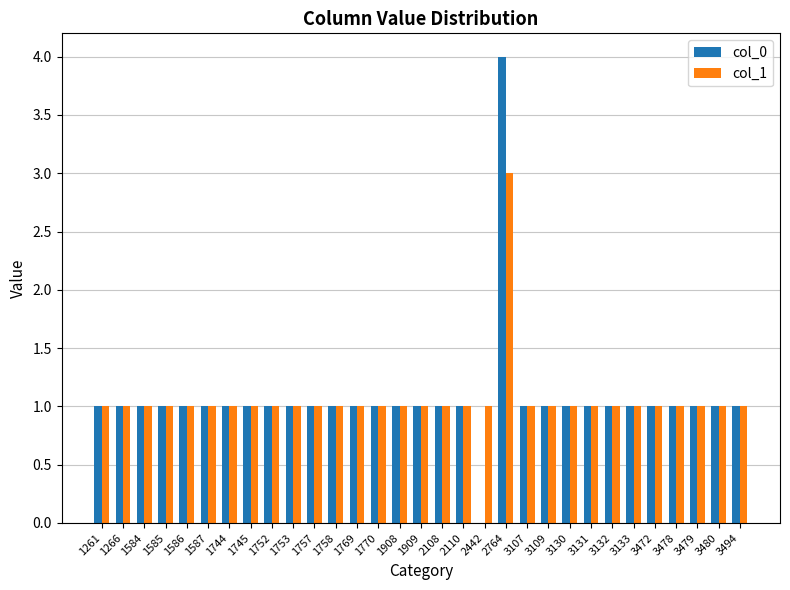

Which series has the widest spread of values?

col_0